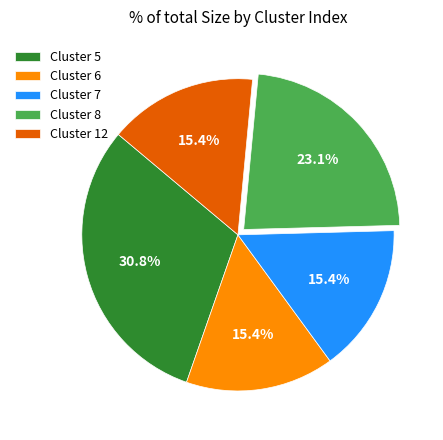

Is Cluster 7 the majority of the pie?

No